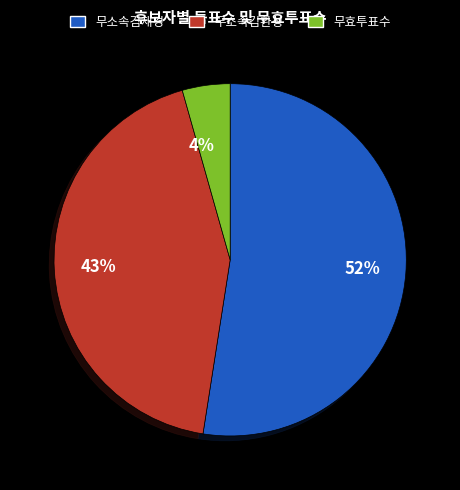

Is the sum of 4% and 43% greater than half?

No